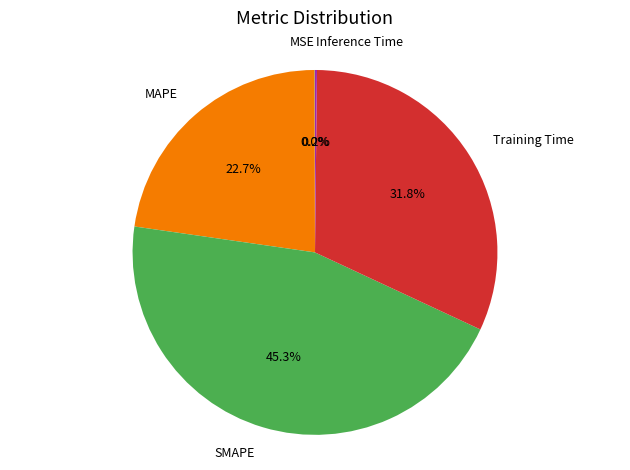

What percentage is NOT represented by MAPE?

77.3%